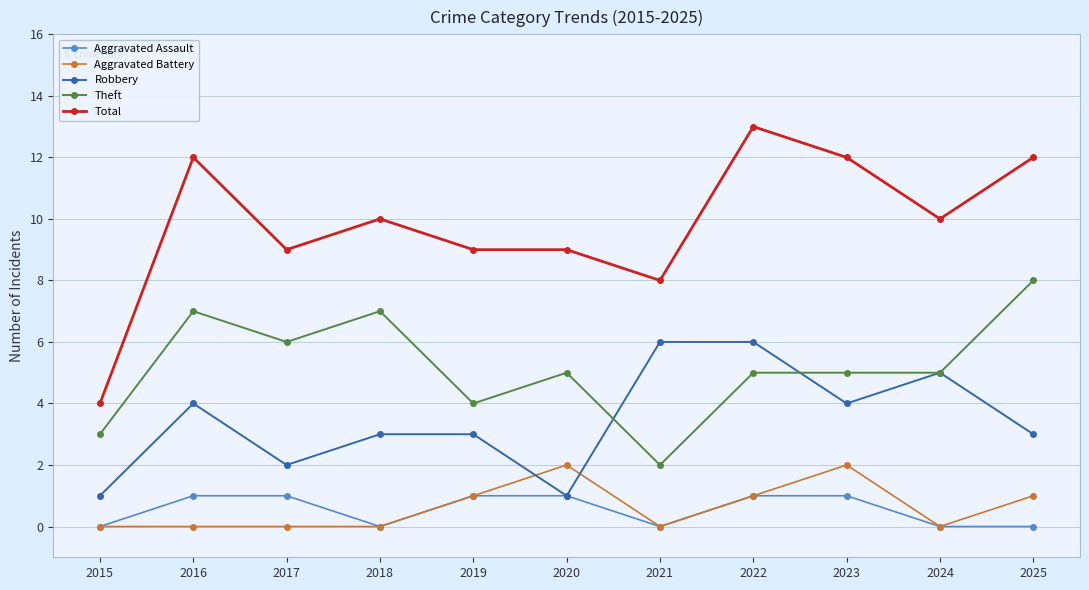

What is the difference between the second highest and minimum values in the Robbery series?

5